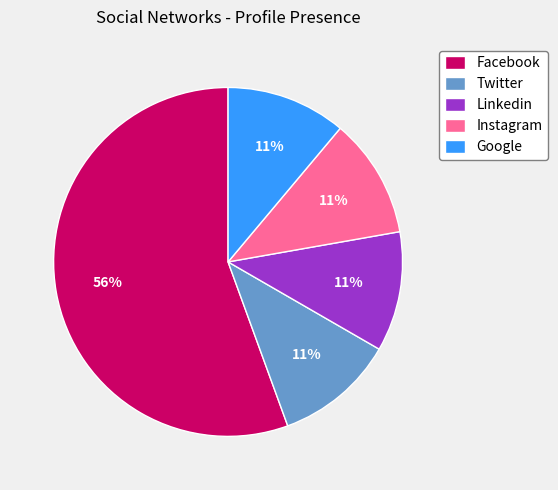

The Facebook slice represents 56% of the pie. True or false?

True